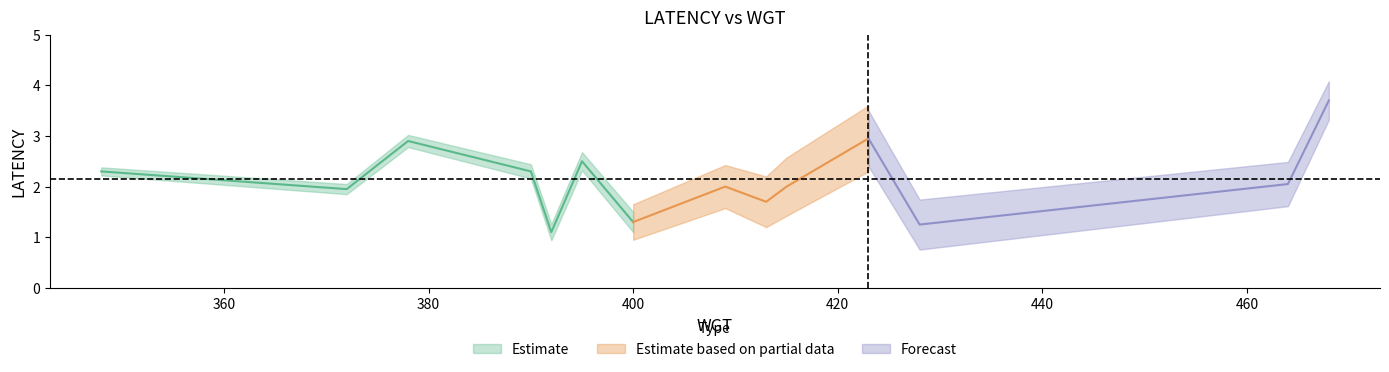

What is the sum of all values?

30.0